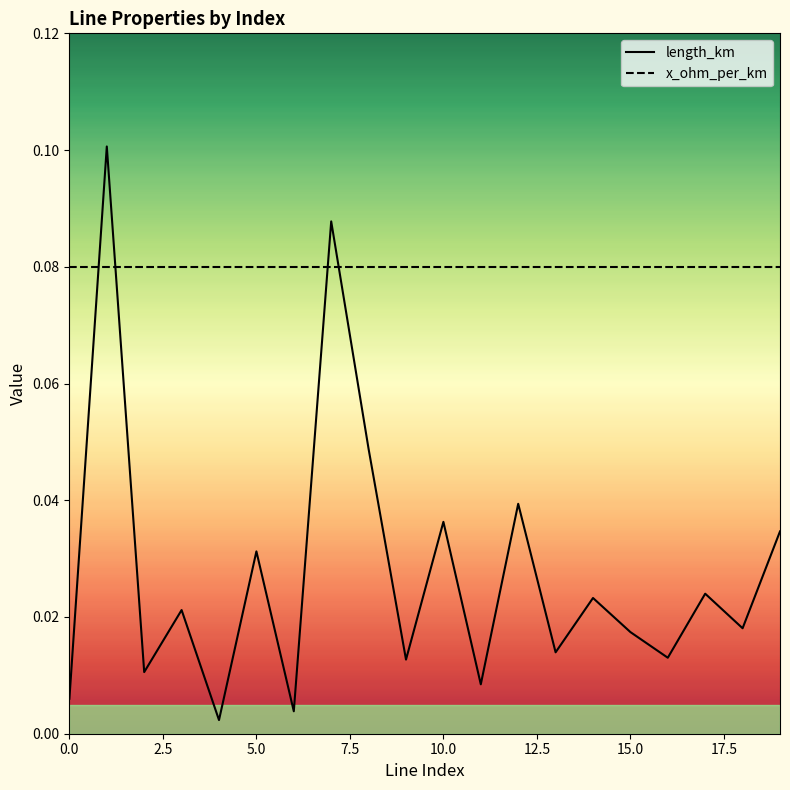

What are all the series names shown in the legend?

length_km, x_ohm_per_km